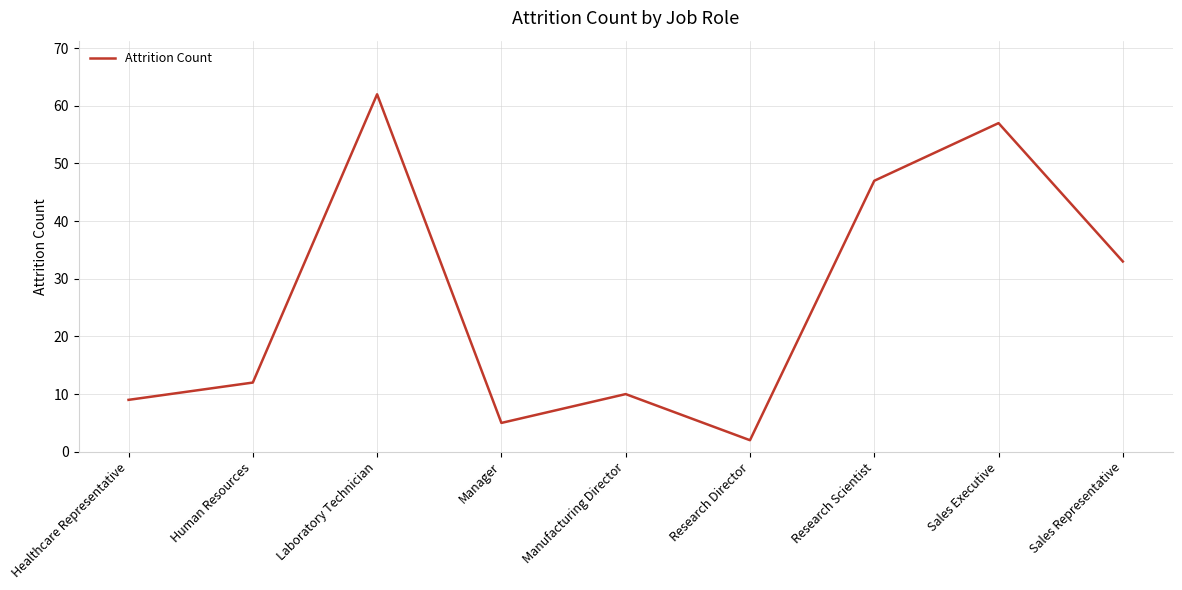

Which category has the lowest value across all series?

Research Director